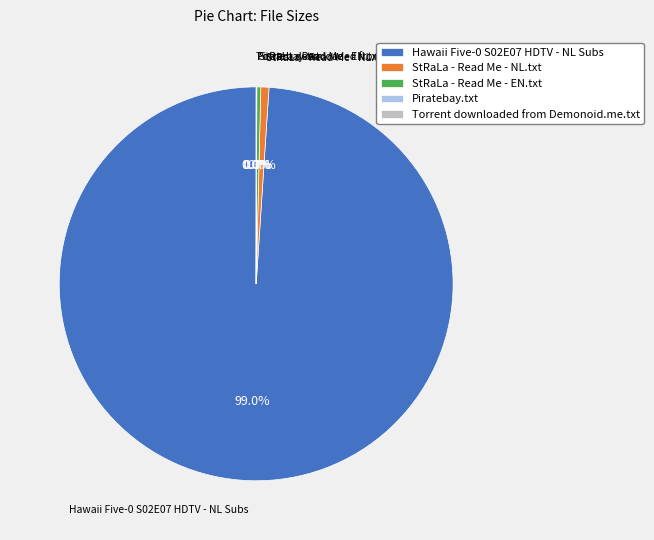

Does Hawaii Five-0 S02E07 HDTV - NL Subs account for over 50% of the chart?

Yes